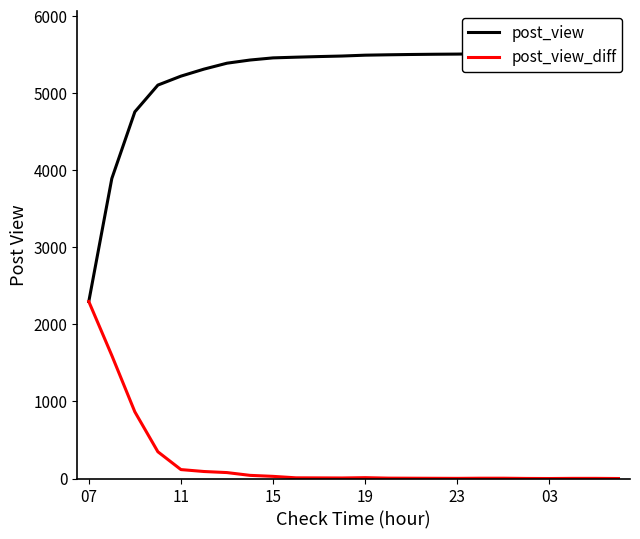

What is the difference between the maximum and minimum values in the post_view_diff series?

2296